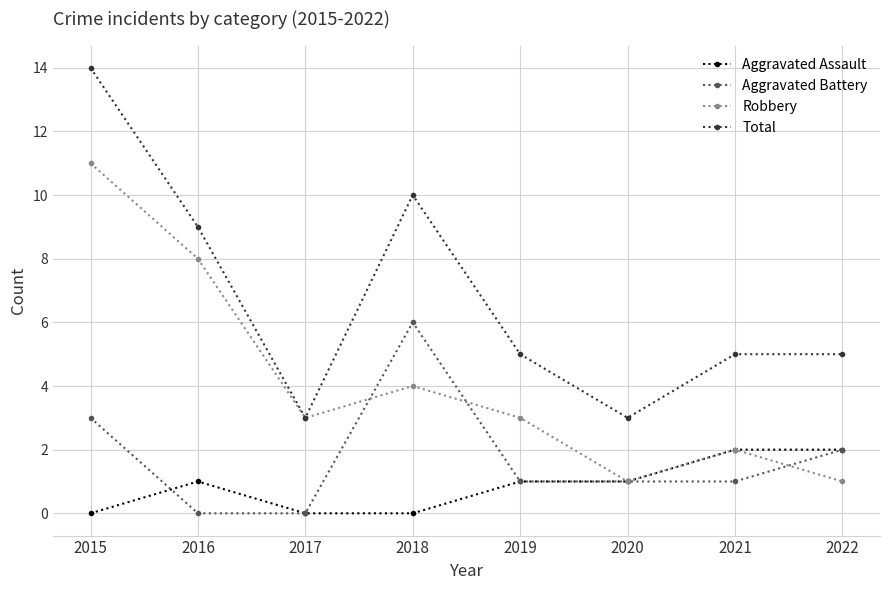

Where does the Aggravated Battery series first go above 1?

2015